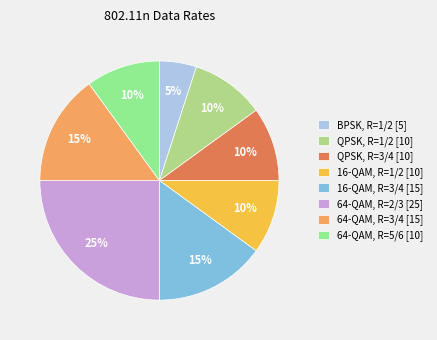

How many slices are in this pie chart?

8